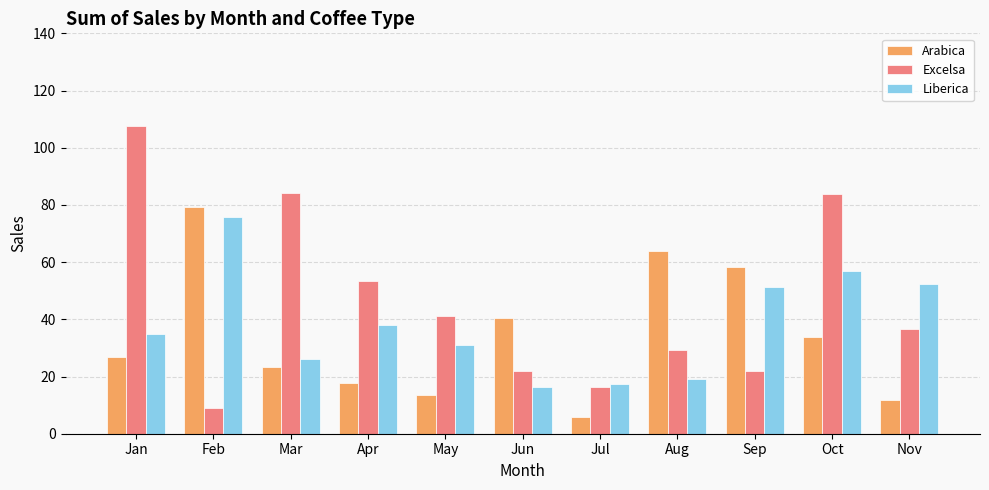

Count the number of categories in the chart.

11